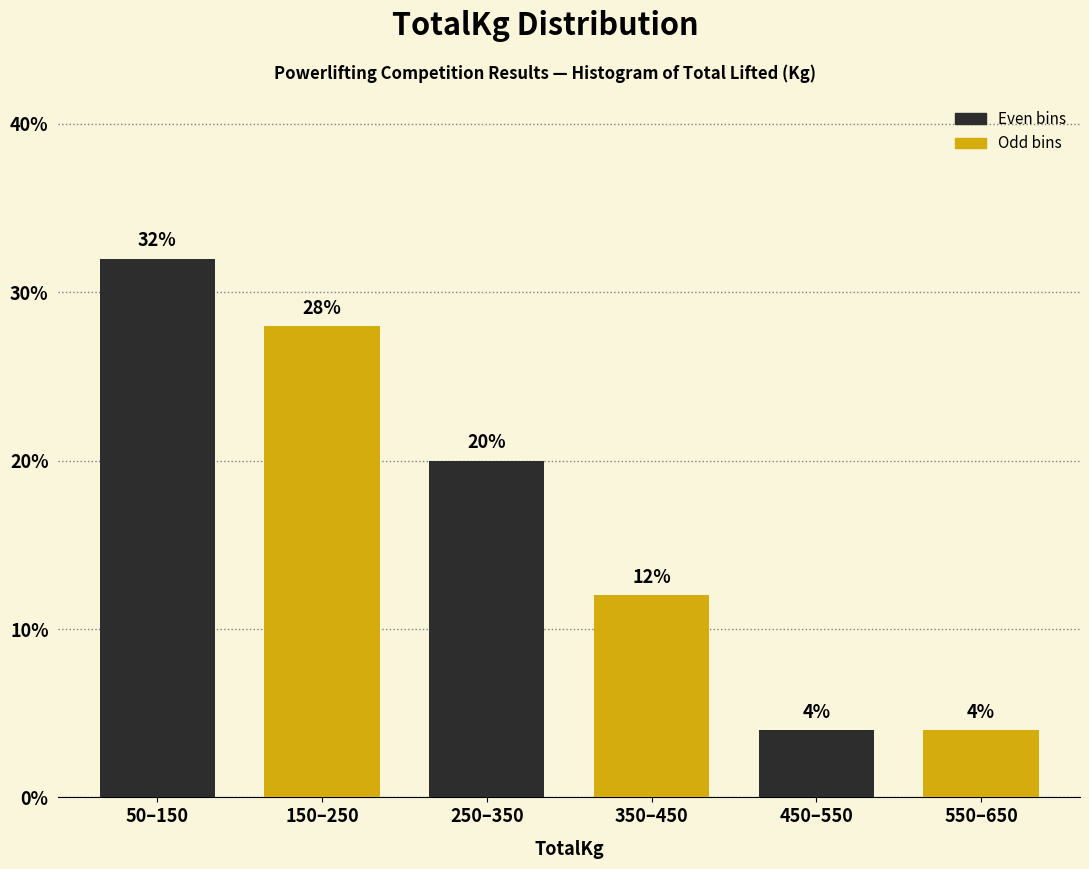

Reading right to left, extract all data points from this chart.

4.0	4.0	12.0	20.0	28.0	32.0